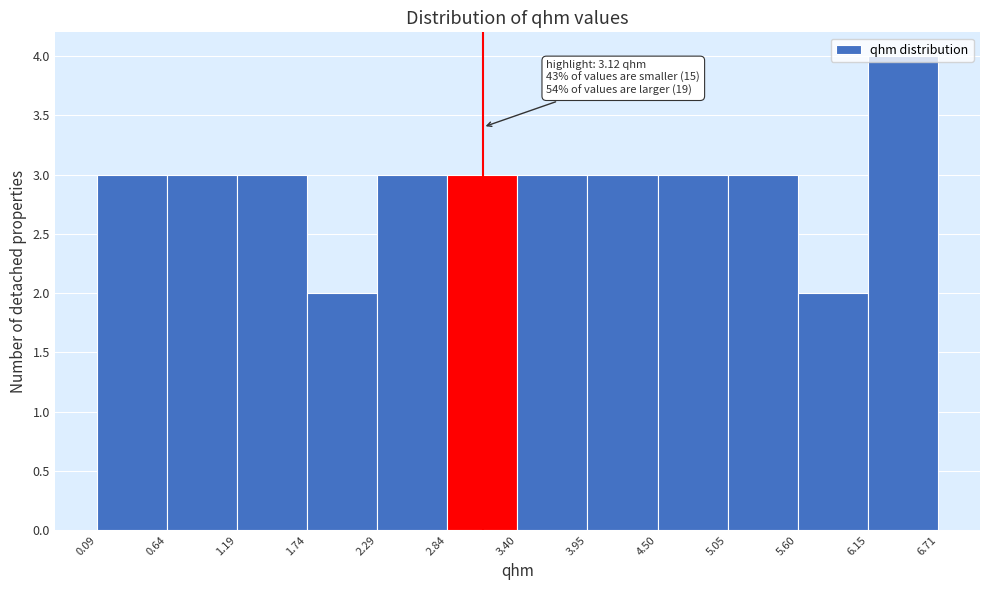

Over which range of the x-axis is the bar tallest?

6.15 to 6.71